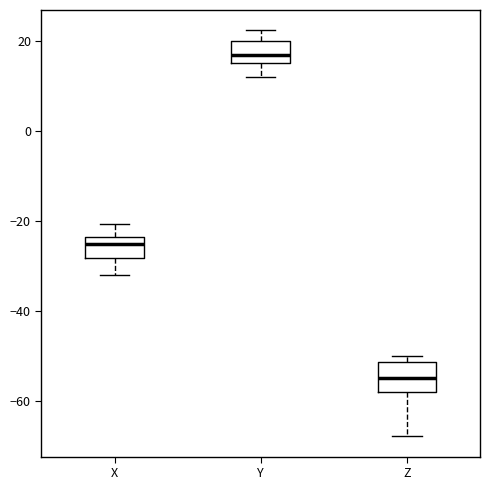

Which box has the lowest median line?

Z